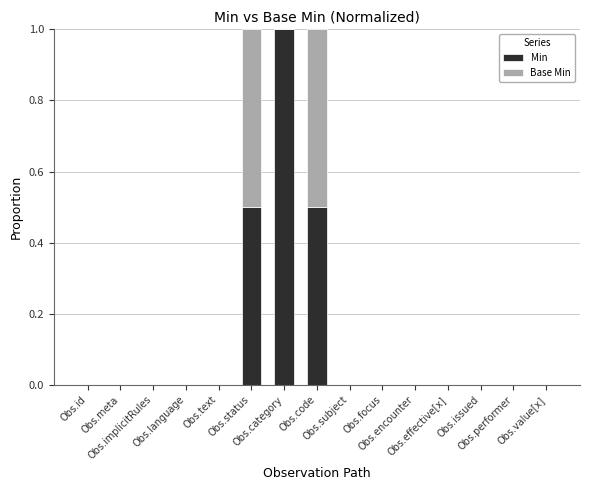

What is the difference between the maximum and minimum values in the Min series?

1.0